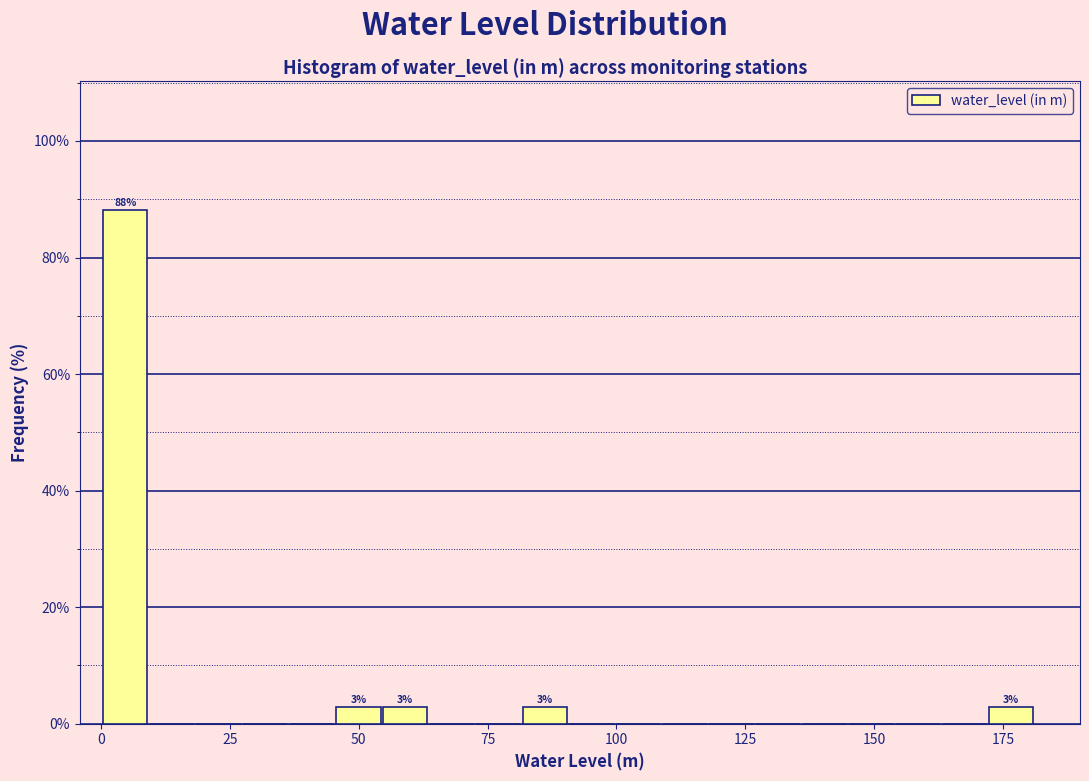

Around what value on the x-axis is the tallest bar? Give the approximate position of its centre, as read against the axis.

5